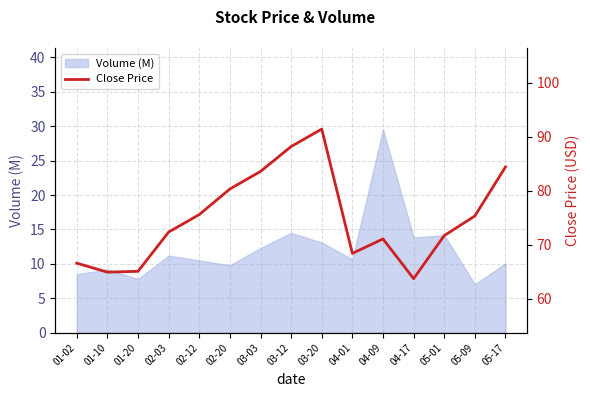

What is the average value?

74.9